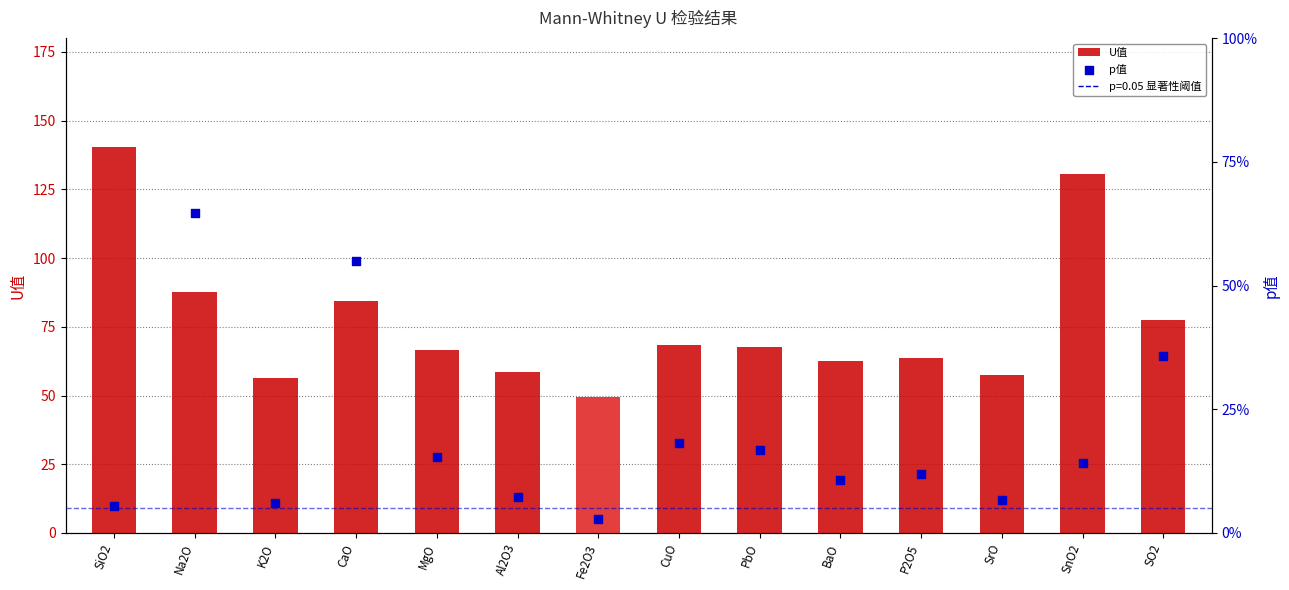

At how many categories does at least one series exceed 90?

2